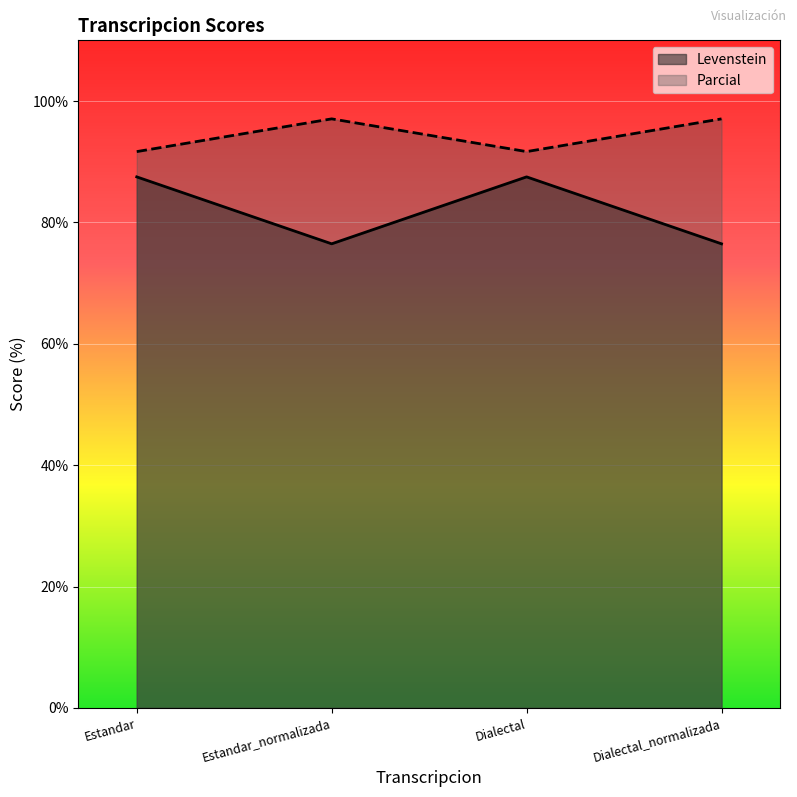

List the series in order of their peak value, lowest first.

Levenstein, Parcial